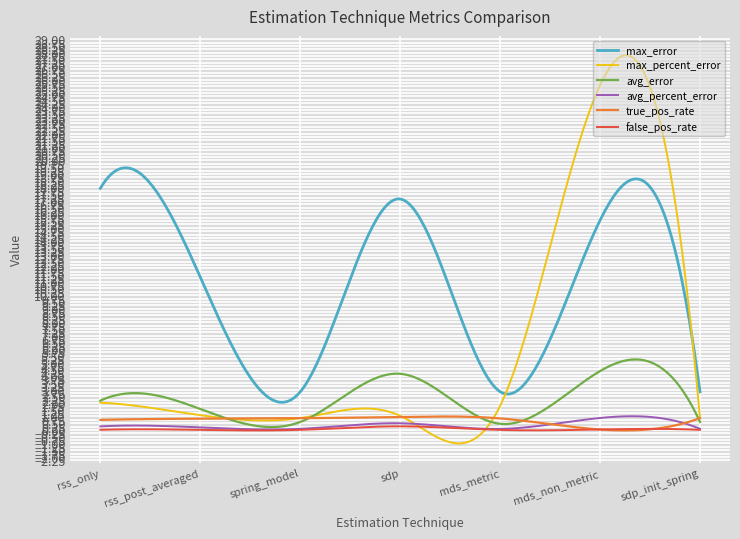

Which series has the widest spread of values?

max_percent_error